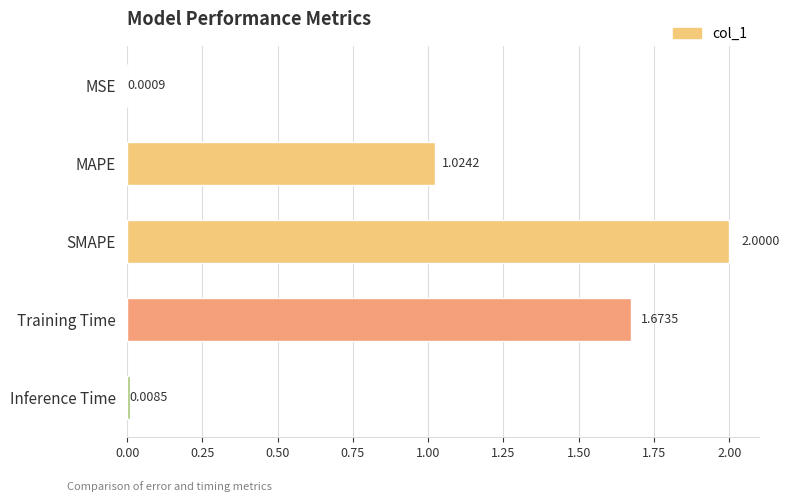

Between SMAPE and MAPE, which is larger?

SMAPE